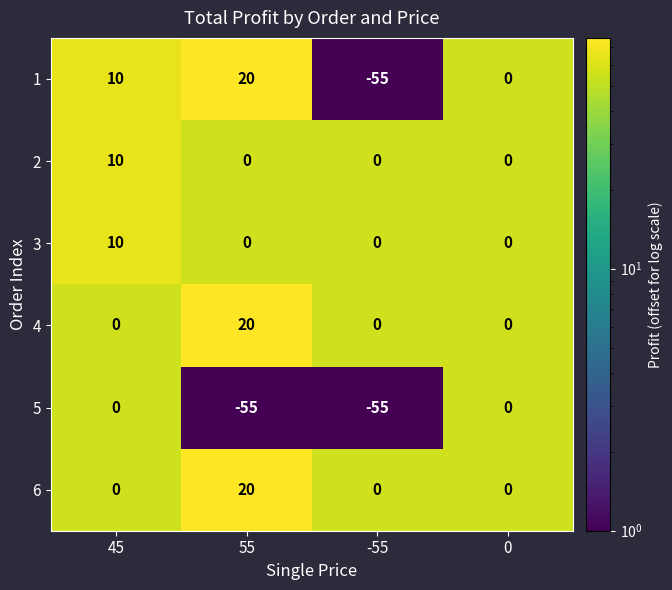

What is the spread (max minus min) of values at -55?

55